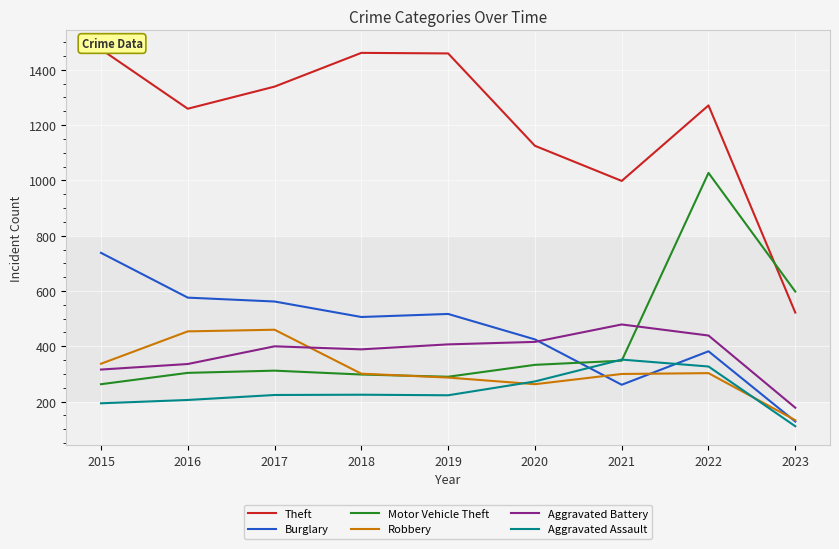

Reading left to right, transcribe all the data shown in this chart.

Theft: 1474	1259	1339	1461	1459	1125	998	1271	522
Burglary: 738	576	562	506	517	425	261	382	128
Motor Vehicle Theft: 263	304	312	298	290	333	348	1027	598
Robbery: 337	454	460	301	287	263	300	303	133
Aggravated Battery: 316	336	400	389	407	416	479	439	178
Aggravated Assault: 194	206	224	225	223	273	352	327	111